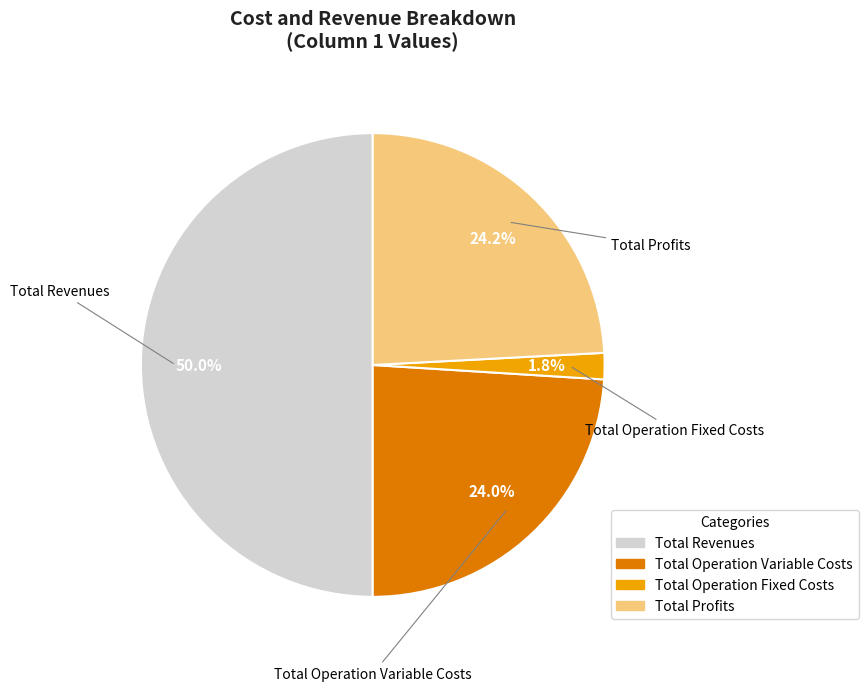

Which category has the smallest portion of the pie?

Total Operation Fixed Costs